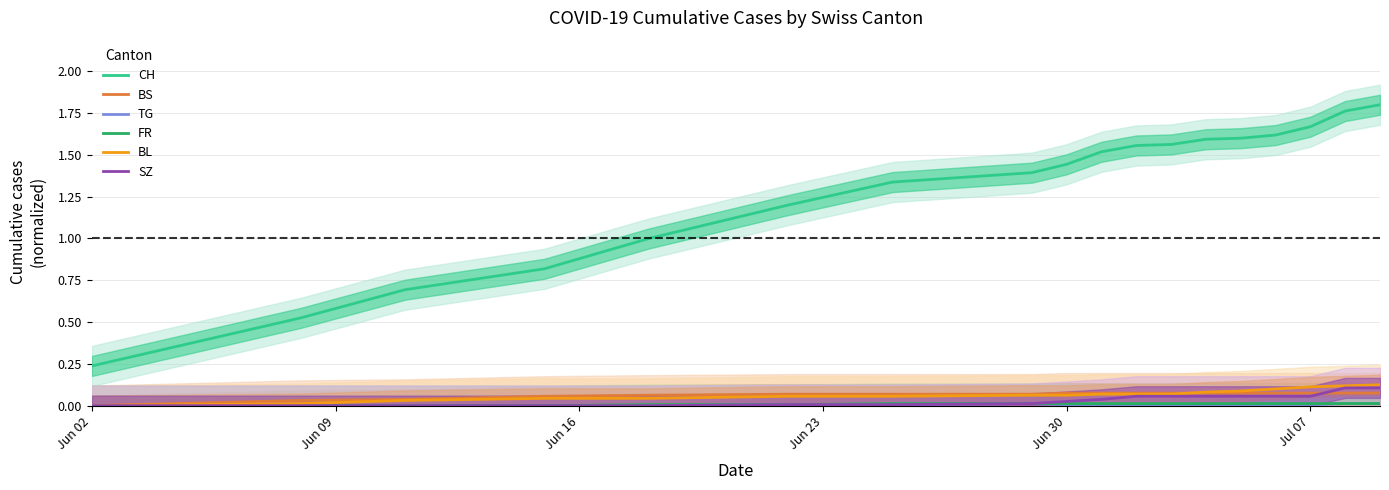

What is the value of the BL point at the 14th from the left?

0.1